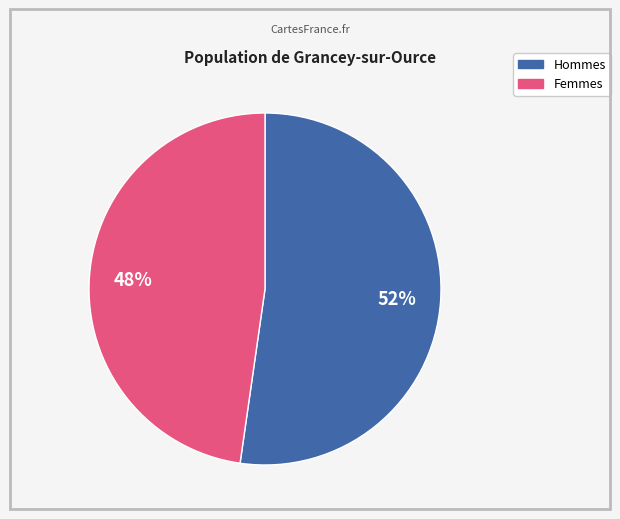

Is there any slice that represents more than half of the pie?

Yes